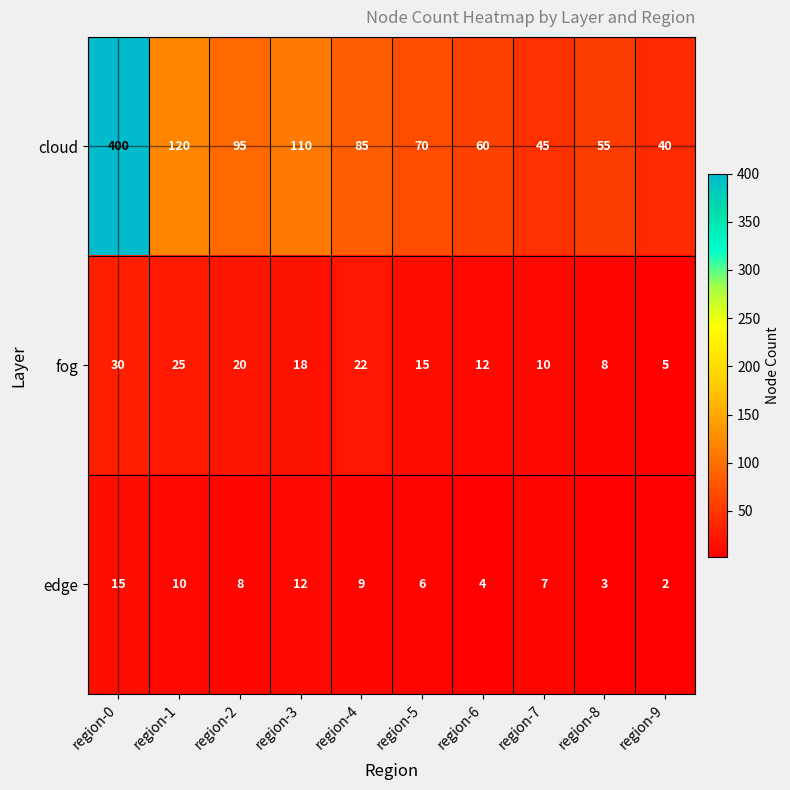

The value of fog at region-1 is 17. True or false?

False